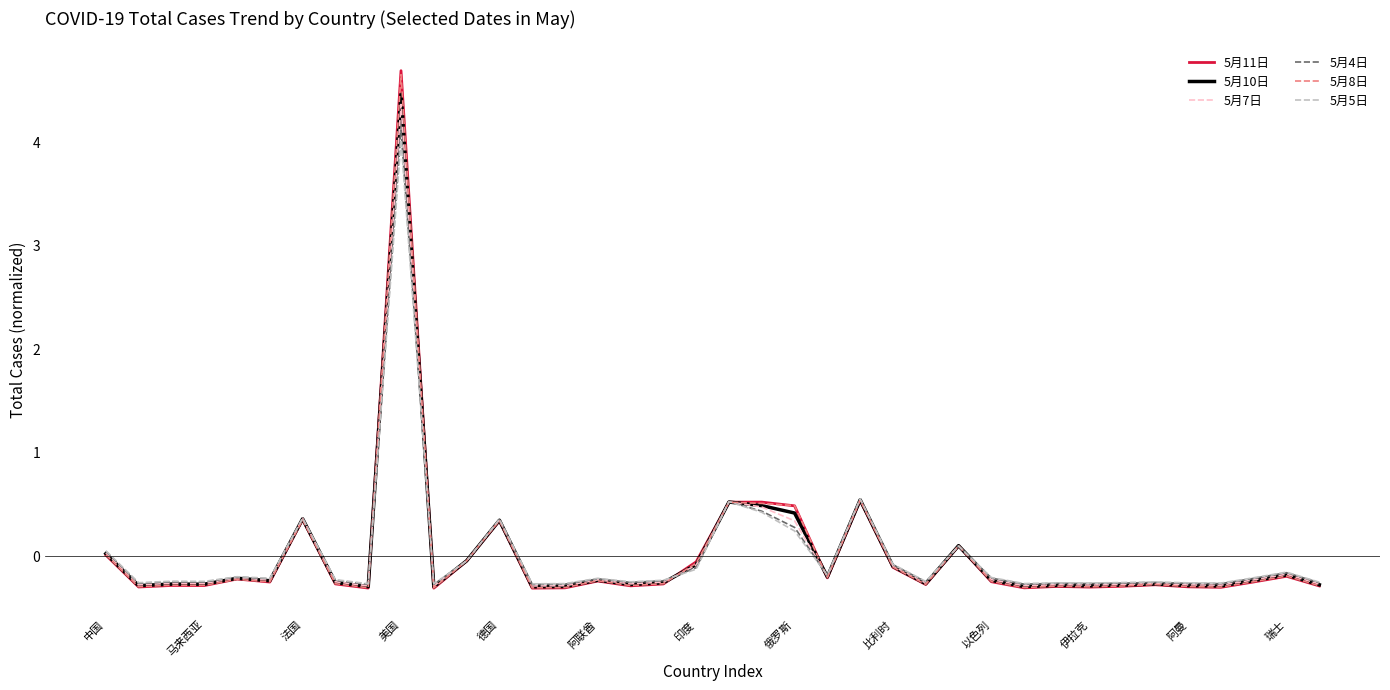

What are all the series names shown in the legend?

5月11日, 5月10日, 5月7日, 5月4日, 5月8日, 5月5日